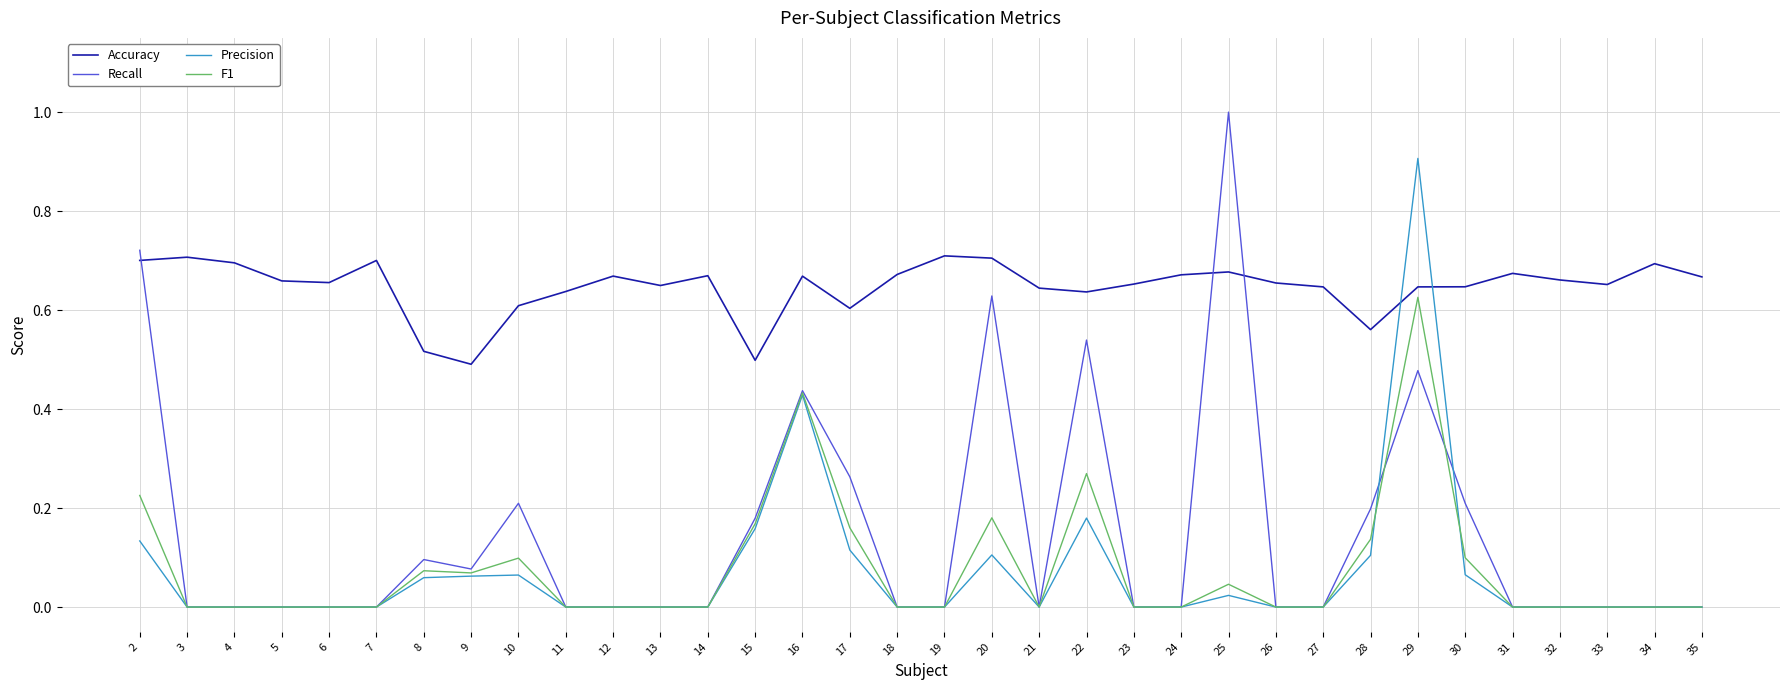

True or false: Precision and Accuracy cross at least once.

True